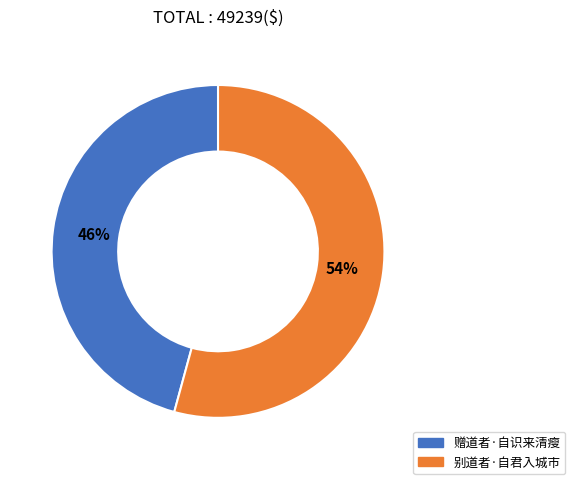

To the nearest percent, what portion does 赠道者·自识来清瘦 represent?

46%